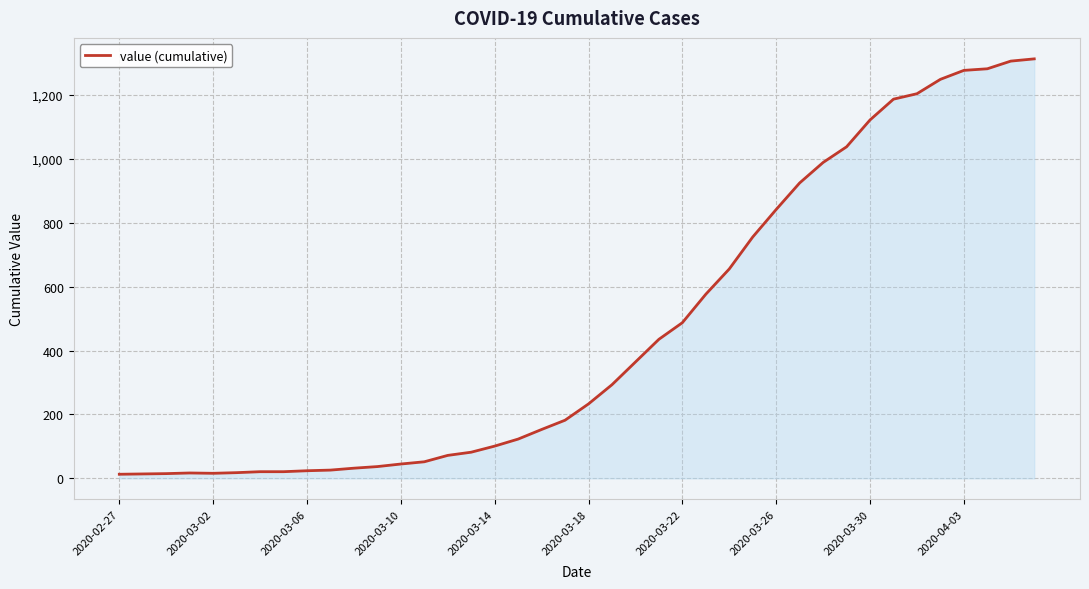

What is the difference between the maximum and minimum values?

1299